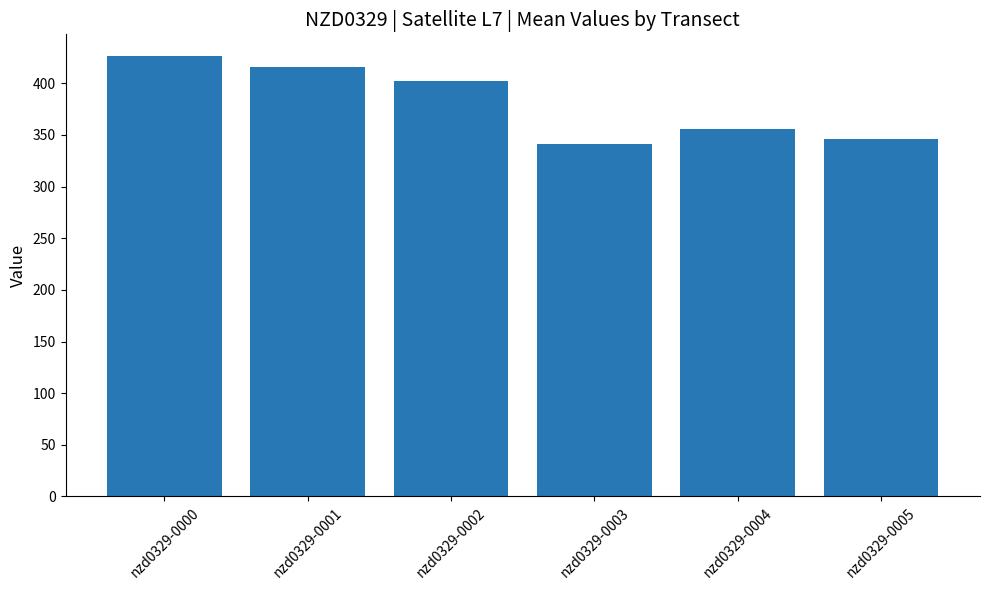

Which label corresponds to the largest value in the chart?

nzd0329-0000